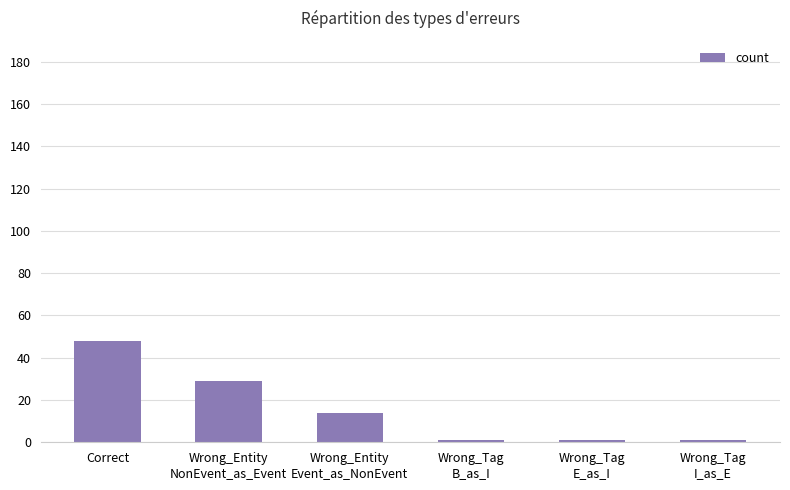

Count the values in the range 1 to 29.

5